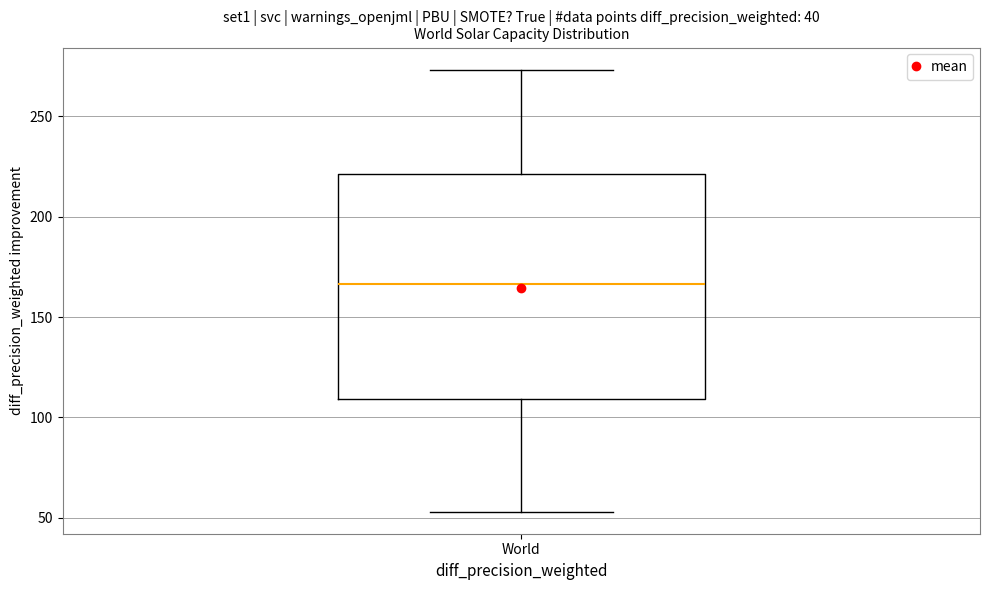

Where does the lower whisker of the box for World end on the y-axis? The values are not printed on the chart, so give them approximately, as read against the axis.

55